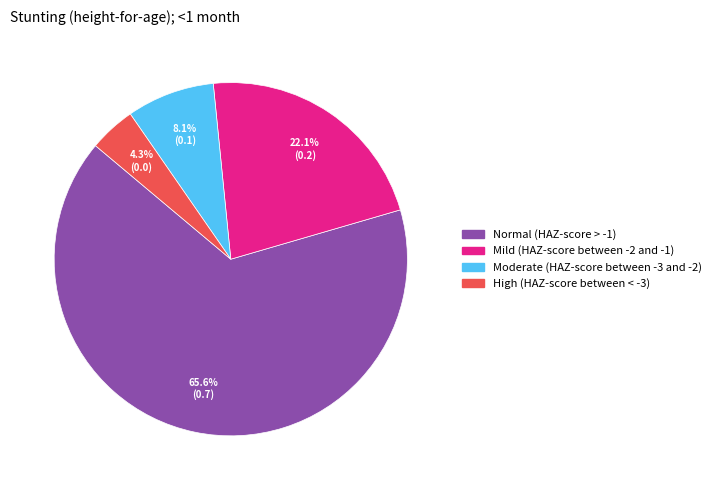

To the nearest percent, what is the combined percentage of Moderate (HAZ-score between -3 and -2) and Mild (HAZ-score between -2 and -1)?

30%